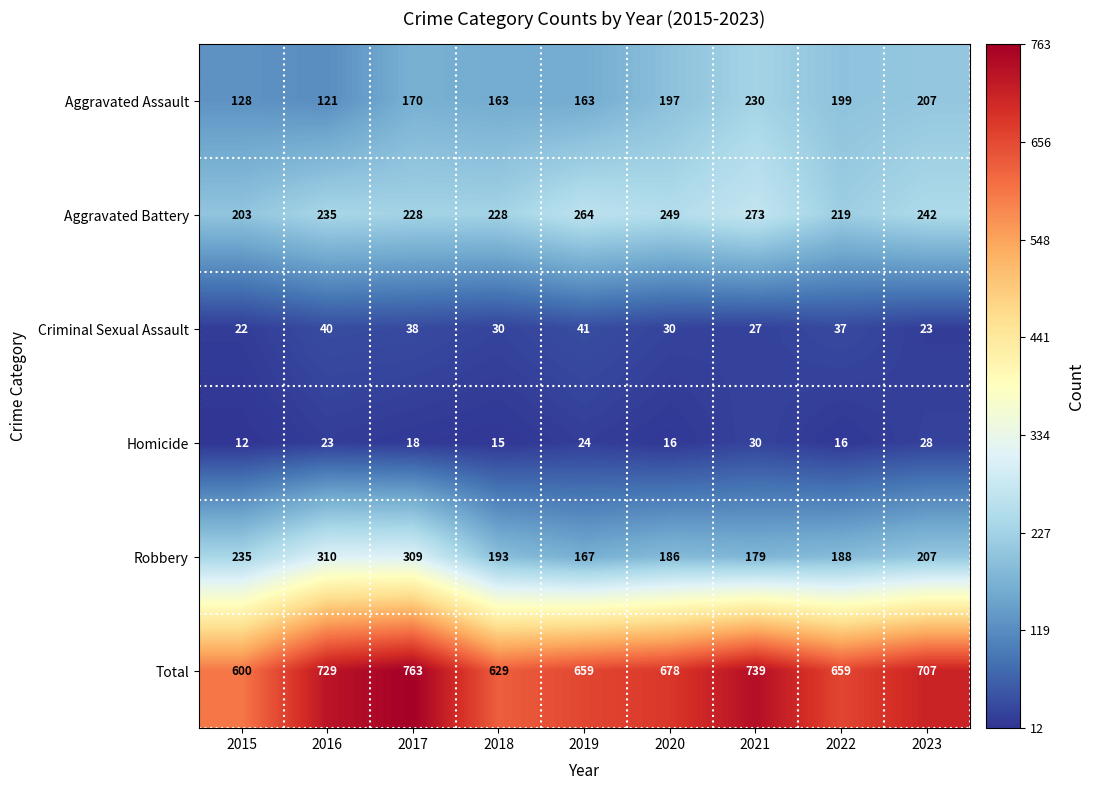

How many categories are shown in the chart?

9